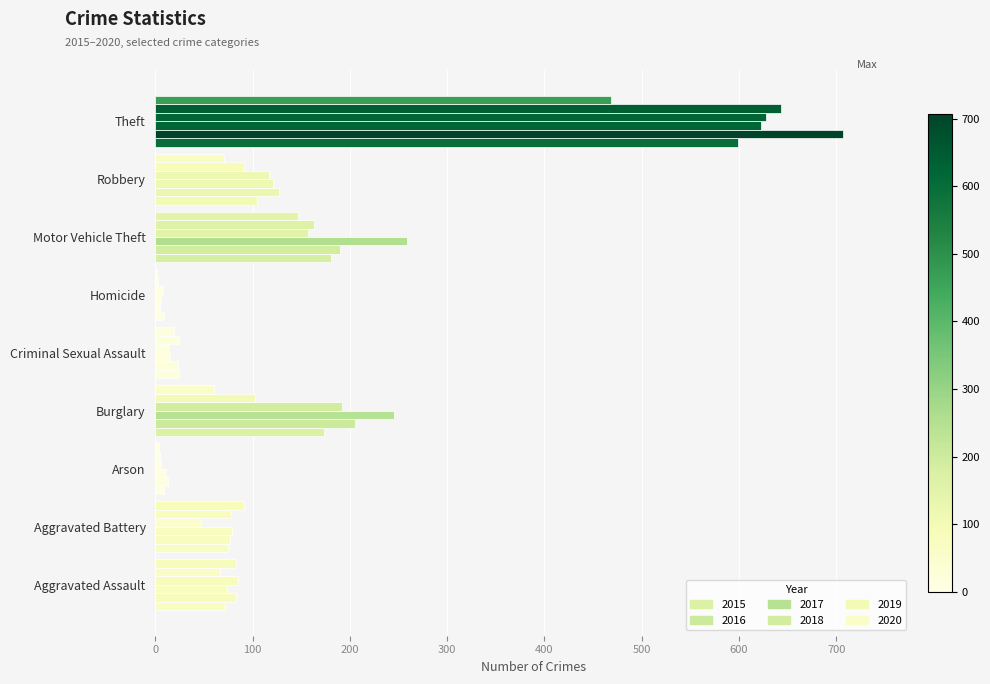

Which series has the largest total across all categories?

2017